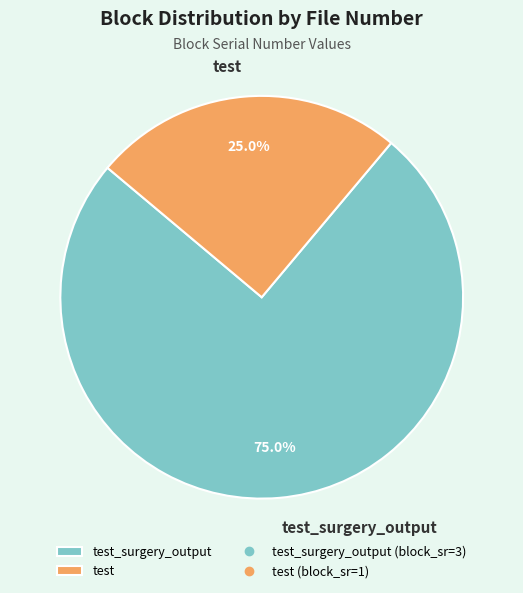

What is the ratio of the value at test to the value at test_surgery_output?

0.3